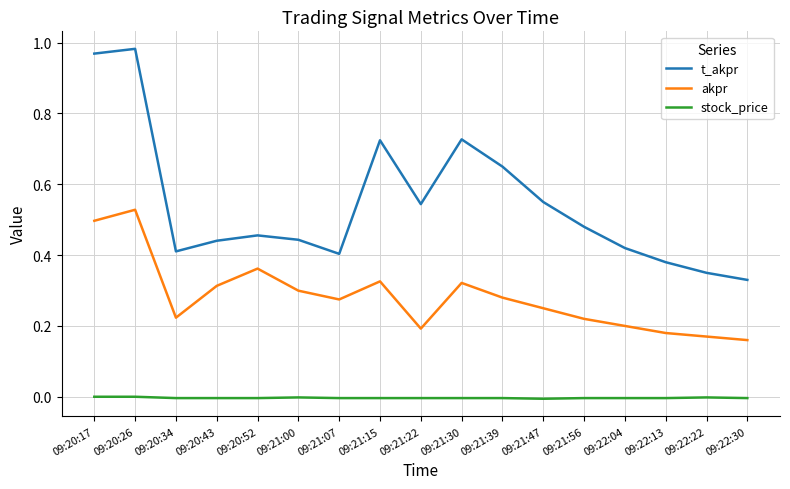

List the series in order of their overall mean, lowest first.

stock_price, akpr, t_akpr